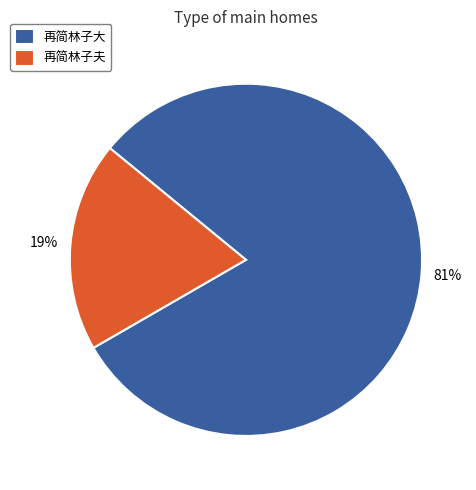

How many slices are in this pie chart?

2